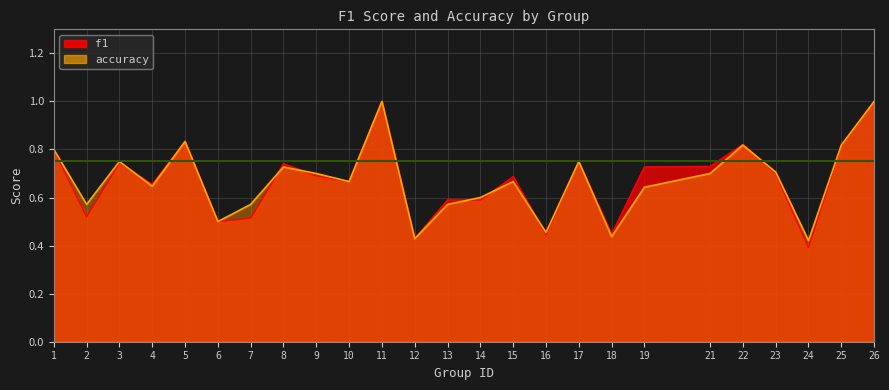

Reading left to right, extract all data points from this chart.

f1: 1=0.8	2=0.5	3=0.7	4=0.7	5=0.8	6=0.5	7=0.5	8=0.7	9=0.7	10=0.7	11=1.0	12=0.4	13=0.6	14=0.6	15=0.7	16=0.4	17=0.7	18=0.4	19=0.7	21=0.7	22=0.8	23=0.7	24=0.4	25=0.8	26=1.0
accuracy: 1=0.8	2=0.6	3=0.8	4=0.6	5=0.8	6=0.5	7=0.6	8=0.7	9=0.7	10=0.7	11=1.0	12=0.4	13=0.6	14=0.6	15=0.7	16=0.5	17=0.8	18=0.4	19=0.6	21=0.7	22=0.8	23=0.7	24=0.4	25=0.8	26=1.0